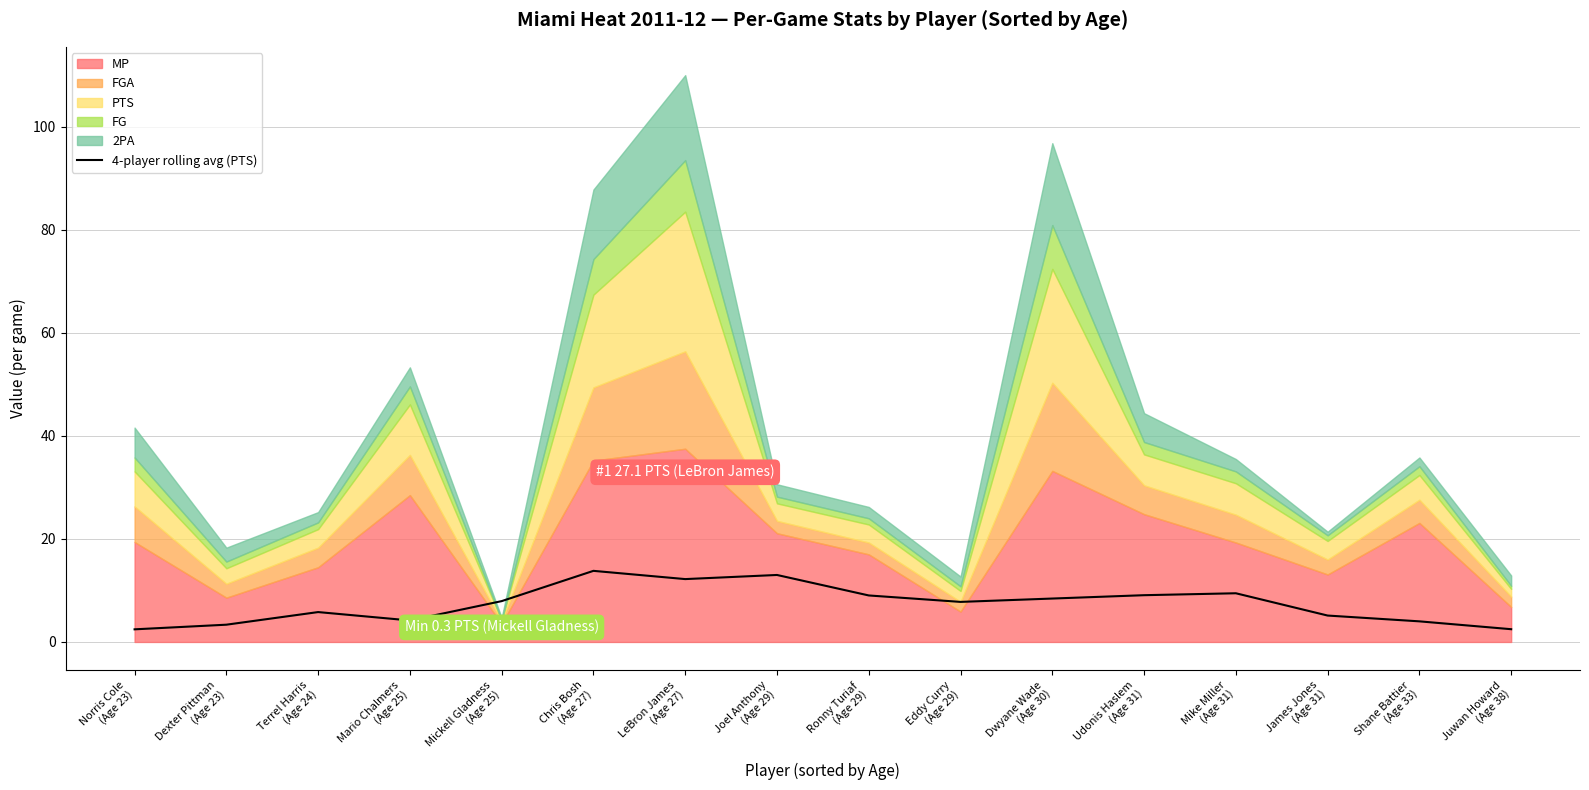

What is the maximum value for 4-player rolling avg (PTS)?

13.8